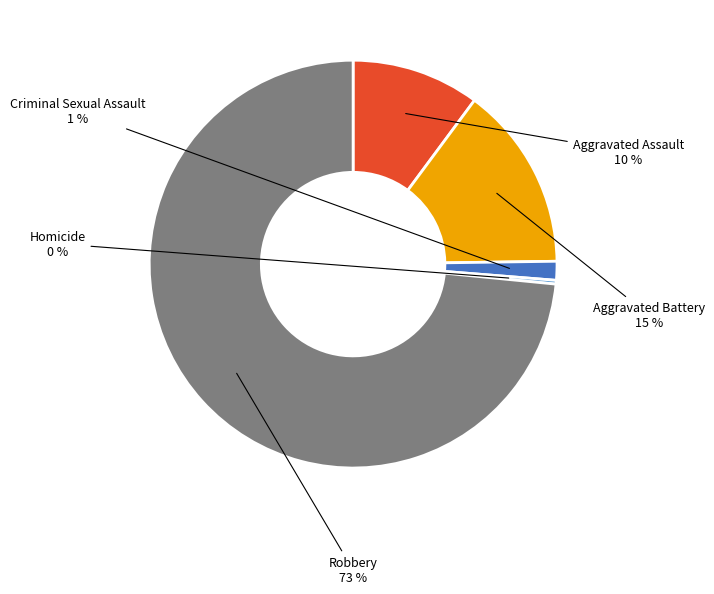

True or false: Robbery accounts for 73% of the total.

True